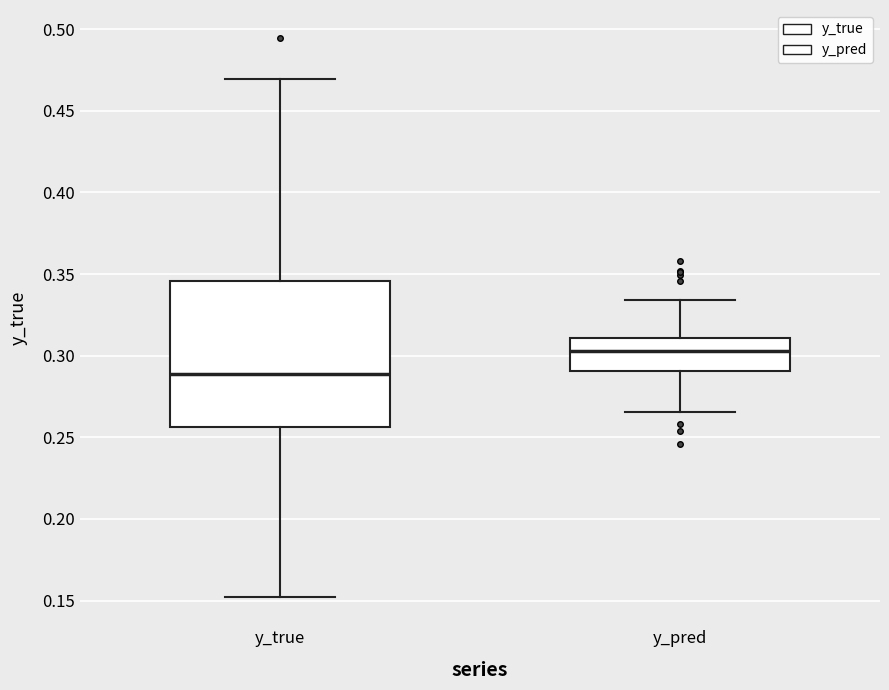

Reading left to right, read every box against the y-axis: the position of its median line, the range the box covers, and the ends of its whiskers. The values are not printed on the chart, so give them approximately, as read against the axis.

y_true: median 0.290, box 0.255 to 0.345, whiskers 0.150 to 0.470
y_pred: median 0.305, box 0.290 to 0.310, whiskers 0.265 to 0.335